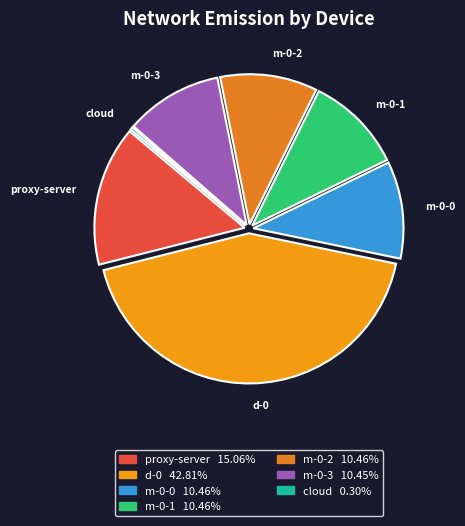

What is the largest slice in the pie chart?

Proxy_Only d-0